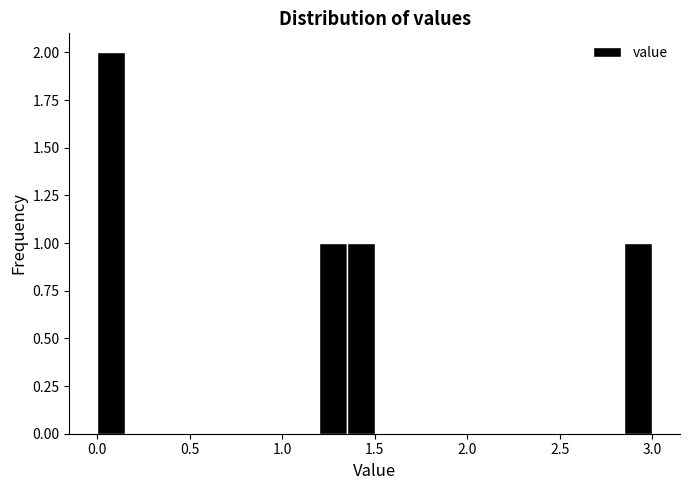

Around what value on the x-axis is the tallest bar? Give the approximate position of its centre, as read against the axis.

0.10